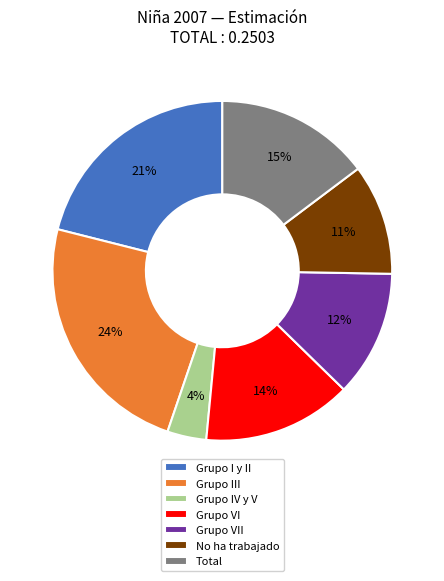

Is there a majority slice in this chart?

No